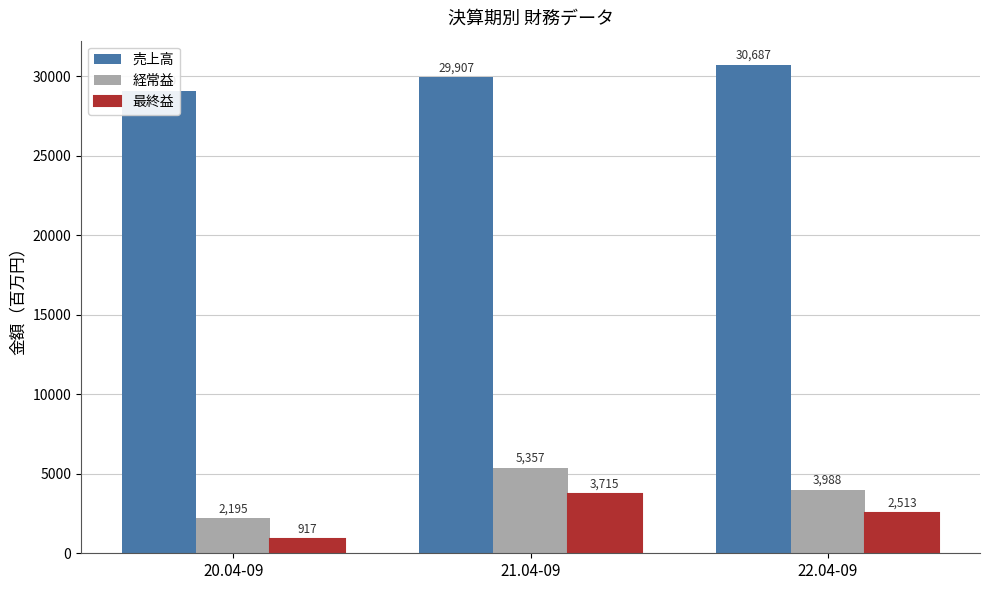

Which series has the largest total across all categories?

売上高